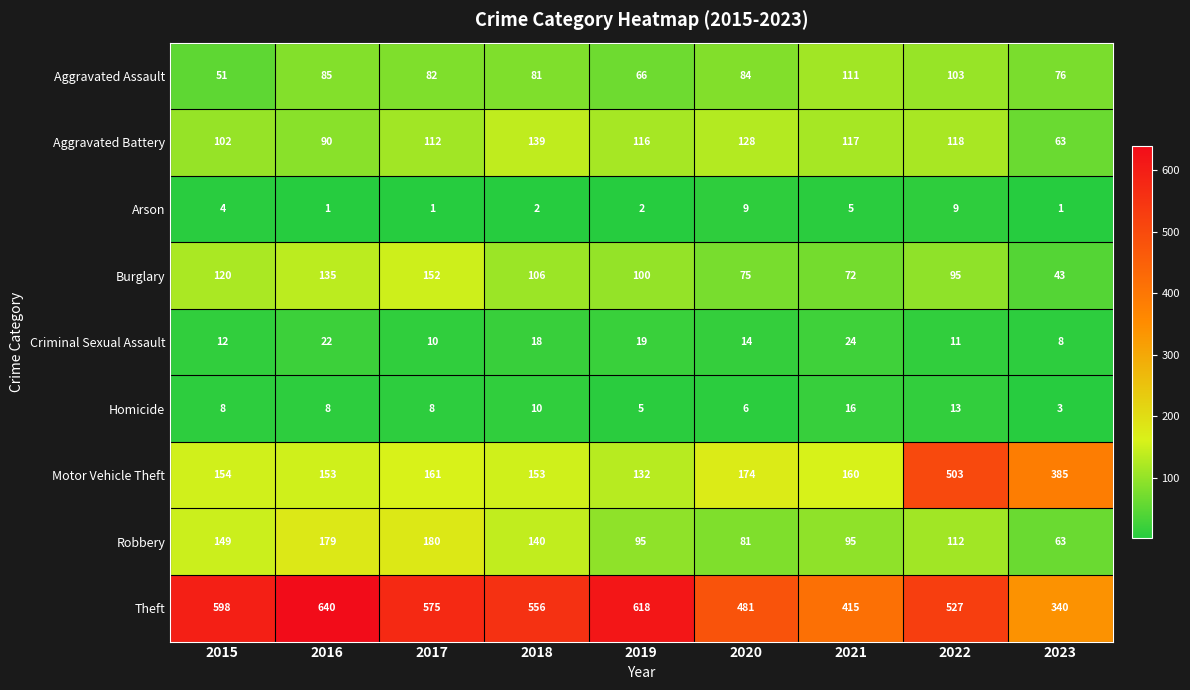

What is the sum of the Criminal Sexual Assault values at 2019 and 2021?

43